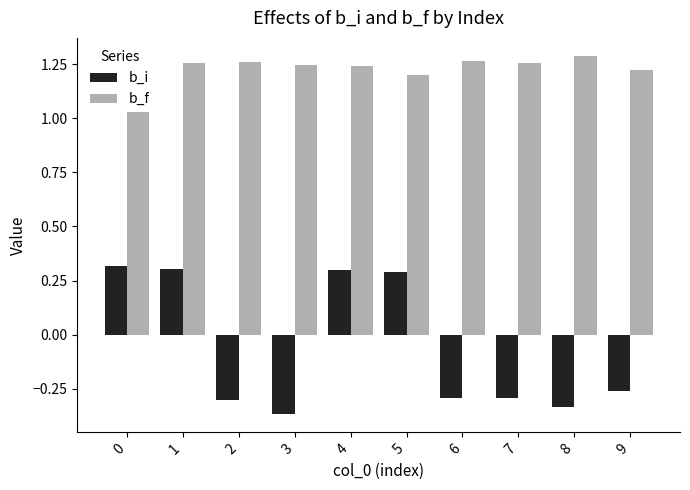

How many bars are there in each group?

2